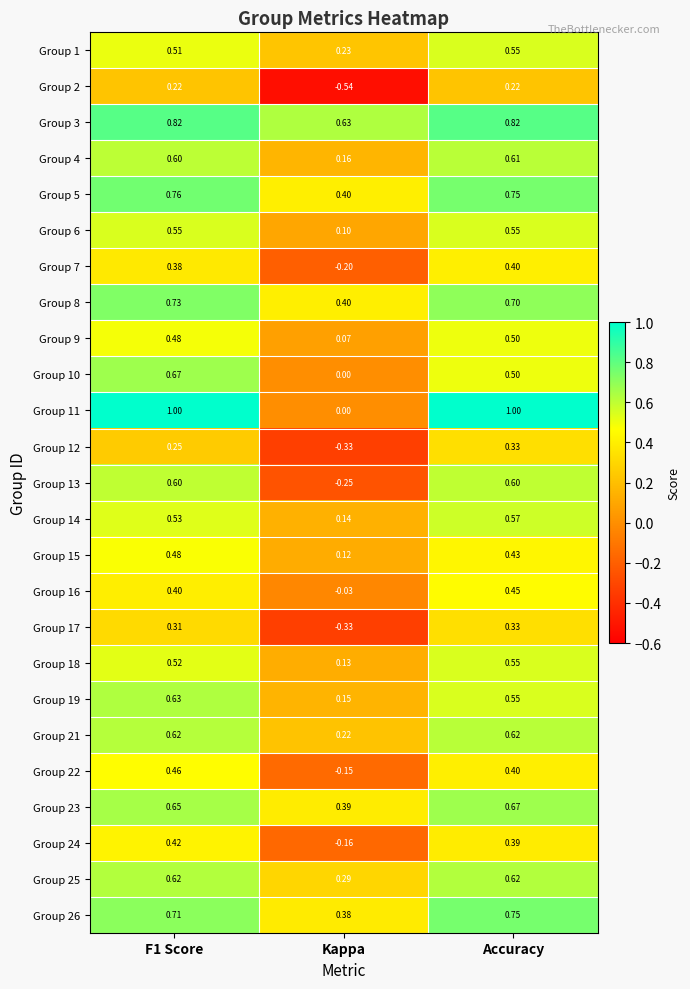

Between F1 Score and Accuracy, which series saw the biggest shift?

Group 10